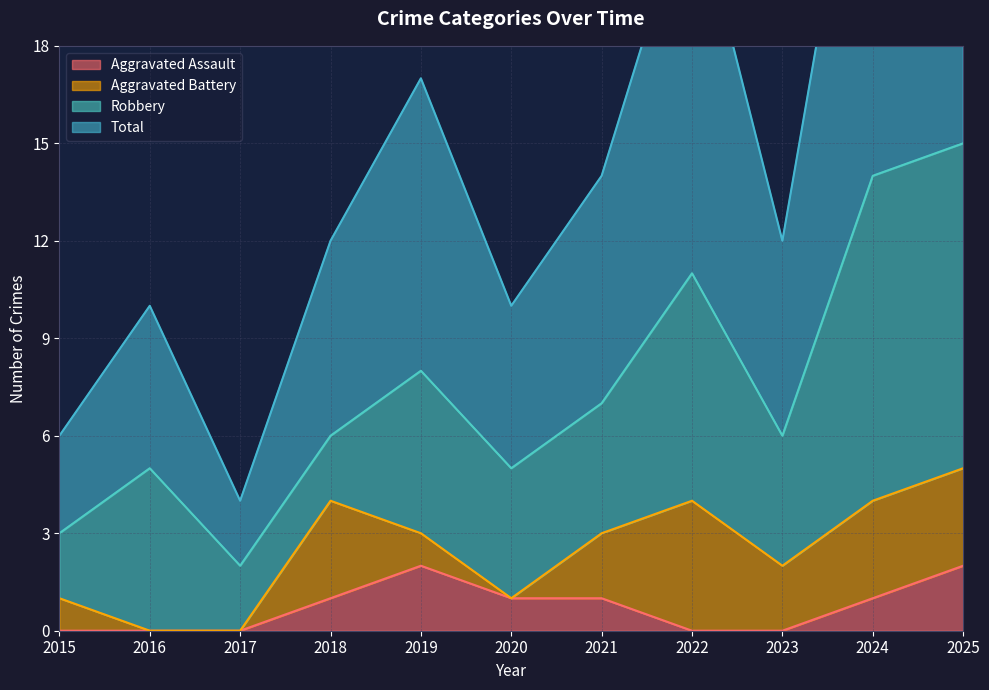

At which category is the sum across all series the highest?

2025